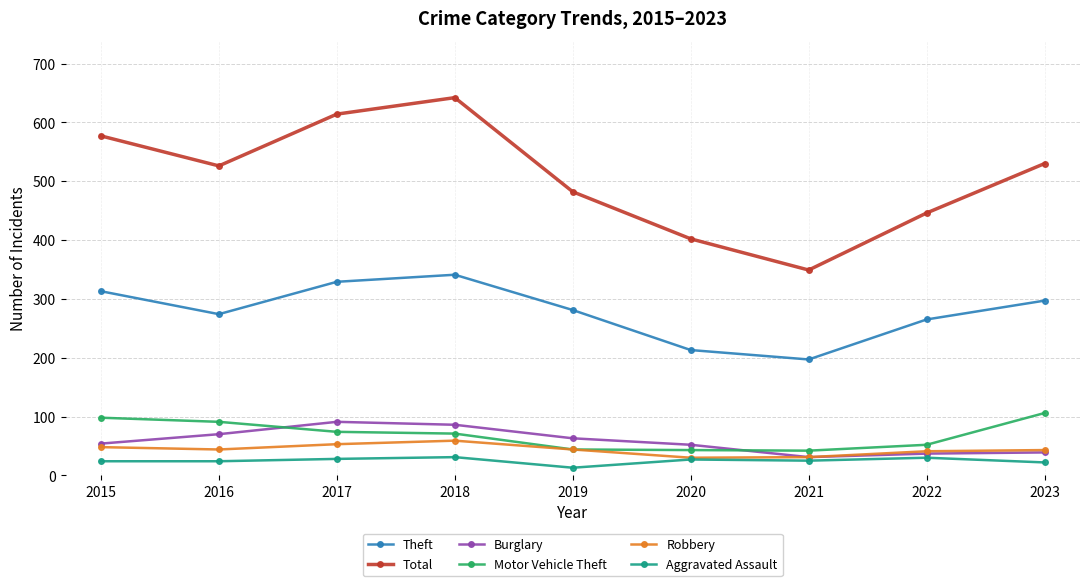

What is the maximum value shown in the chart?

642